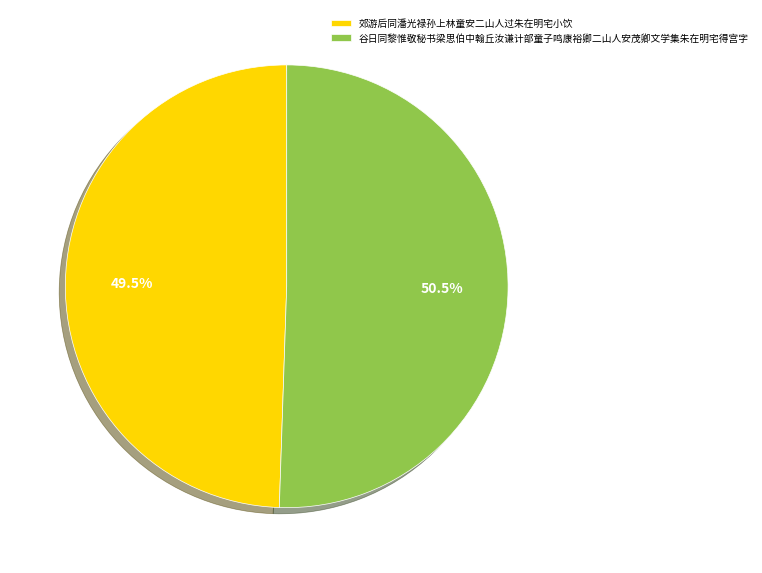

To the nearest percent, what is the difference between the largest and smallest slice percentages?

1%